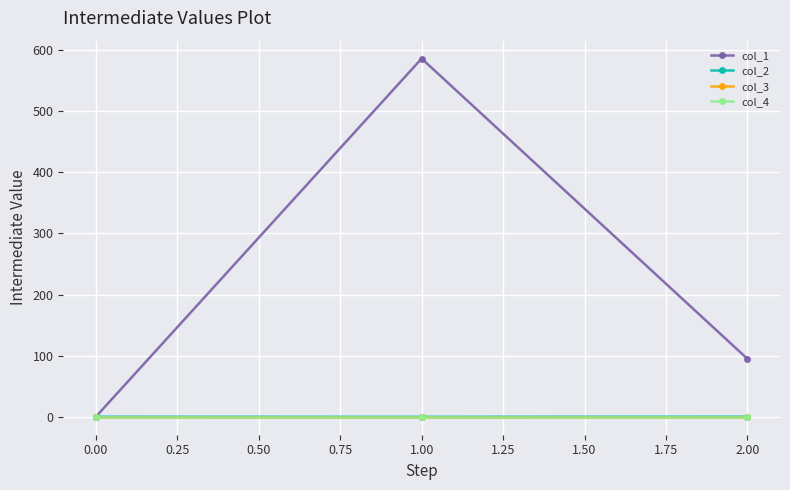

Does the chart have visible grid lines?

Yes